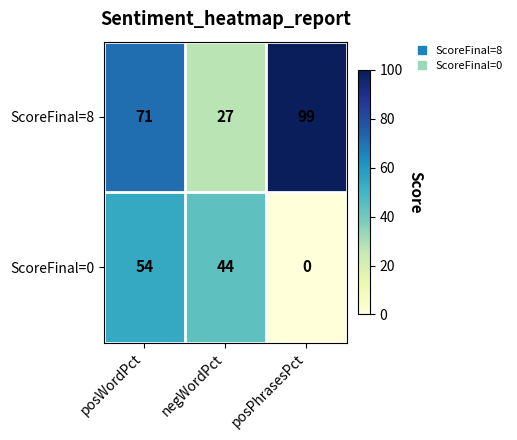

Rank the series by their maximum value, from lowest to highest.

ScoreFinal=0, ScoreFinal=8